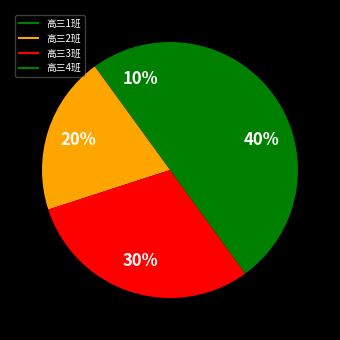

Which has a higher value, 高三1班 or 高三4班?

高三4班